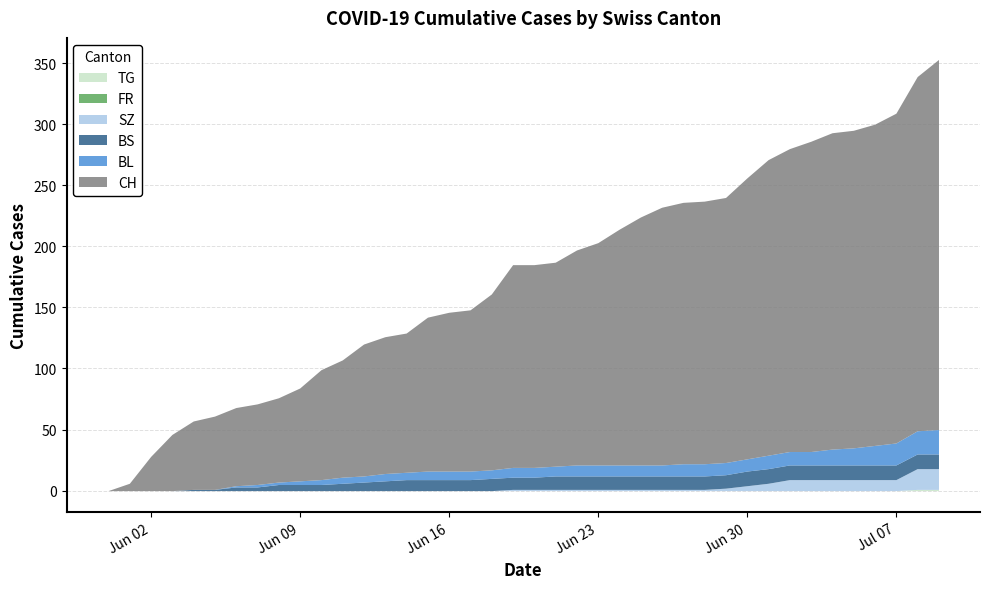

True or false: BS and TG cross at least once.

False